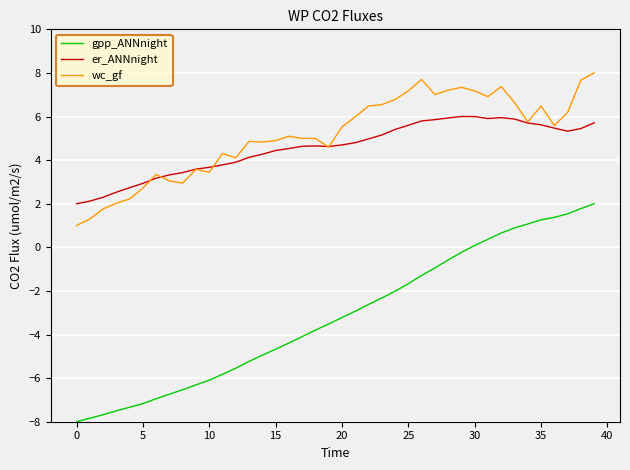

Which series has the largest total across all categories?

wc_gf